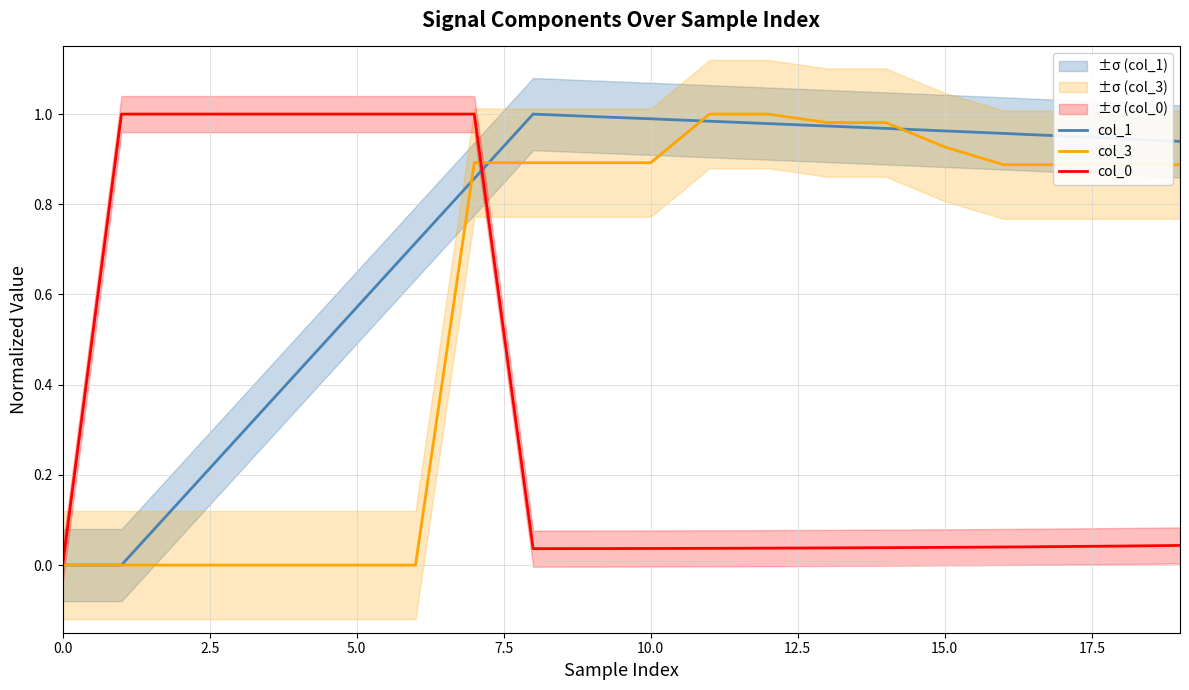

Does the chart display data point markers on the line(s)?

No